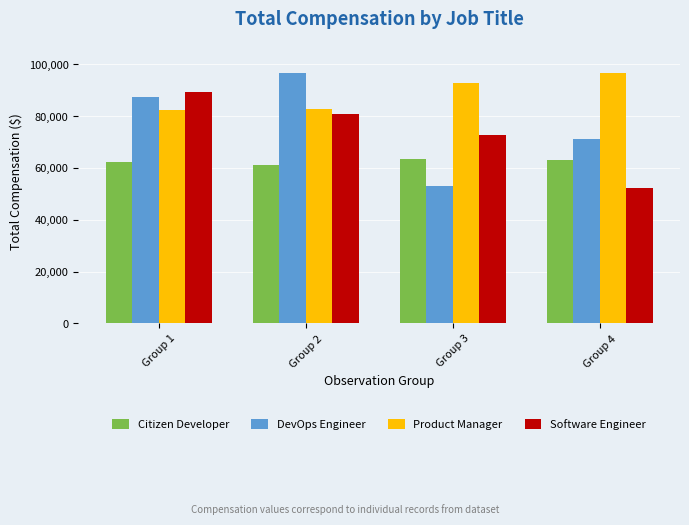

Reading left to right, what are all the values shown in this chart?

Citizen Developer: 62324.6	61308.3	63425.9	62961.6
DevOps Engineer: 87397.0	96675.0	52914.0	71007.0
Product Manager: 82228.0	82959.0	92980.0	96641.0
Software Engineer: 89387.0	81017.0	72785.0	52351.0